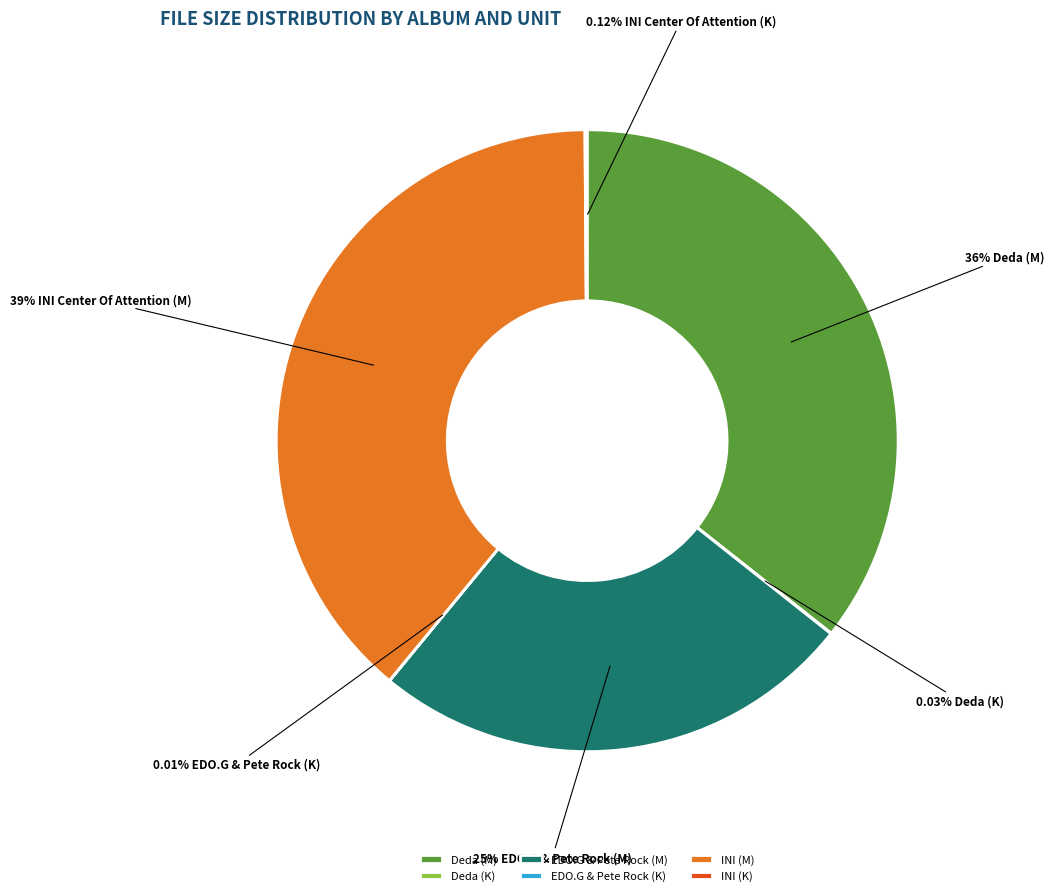

Which has a higher value, INI (M) or EDO.G & Pete Rock (M)?

INI (M)